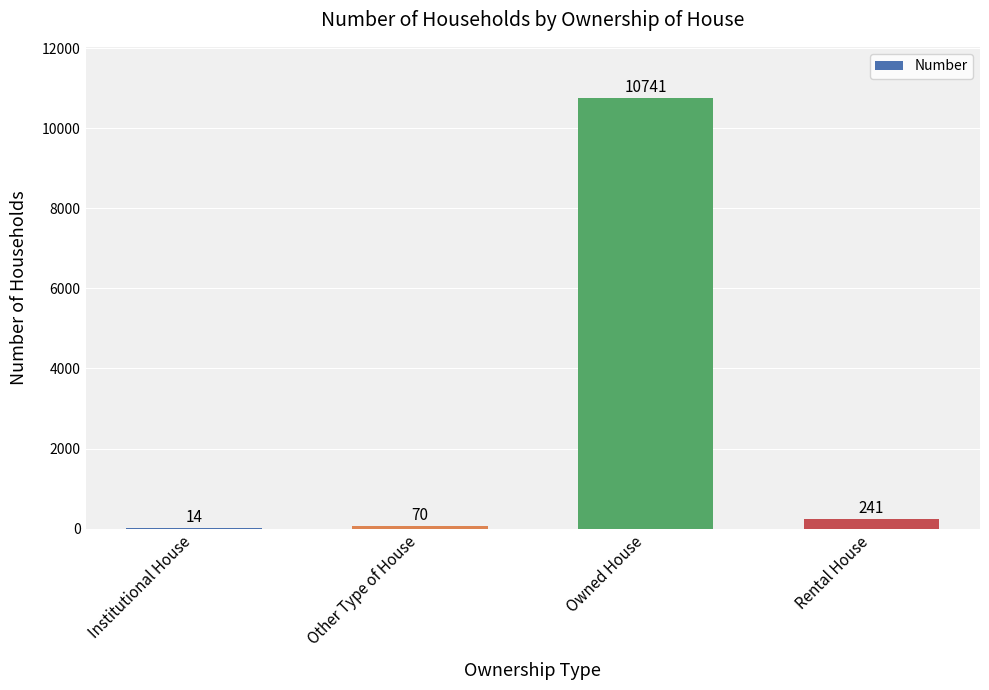

The chart shows a value of 2320 at Owned House. True or false?

False